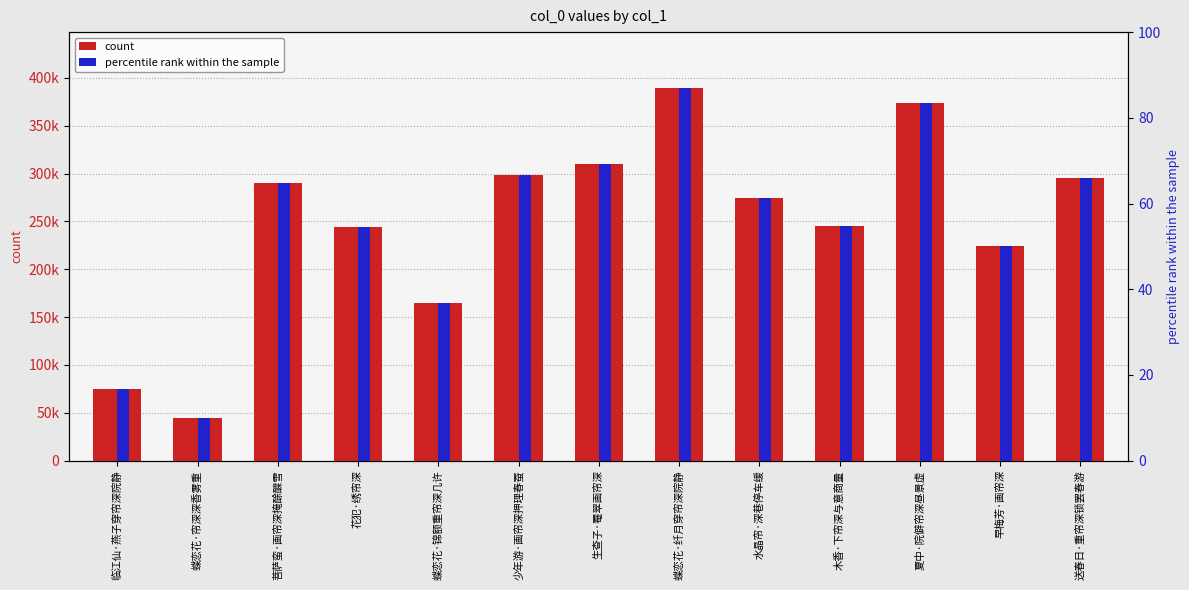

What value does the percentile rank within the sample series have at 夏中·院僻帘深昼景虚?

373410.0